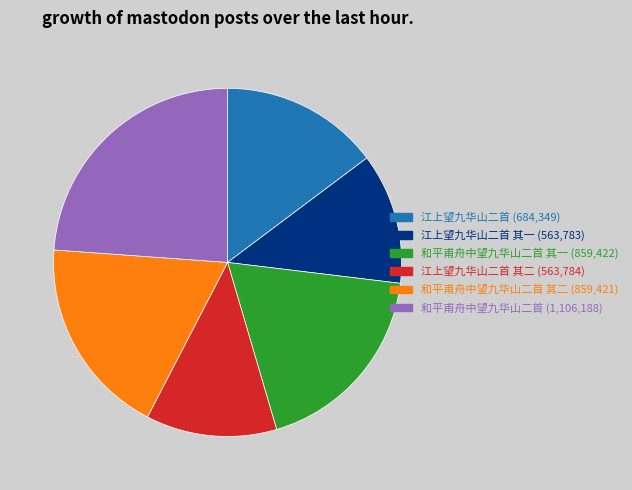

Is there any slice that represents more than half of the pie?

No